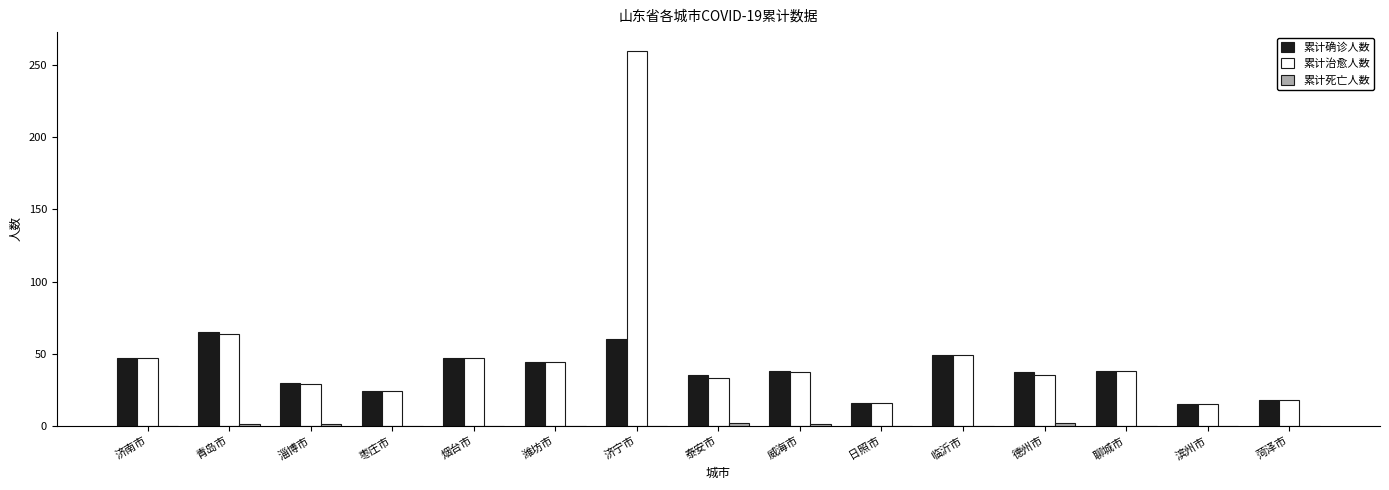

True or false: 累计治愈人数 has a value of 35 at 德州市.

True